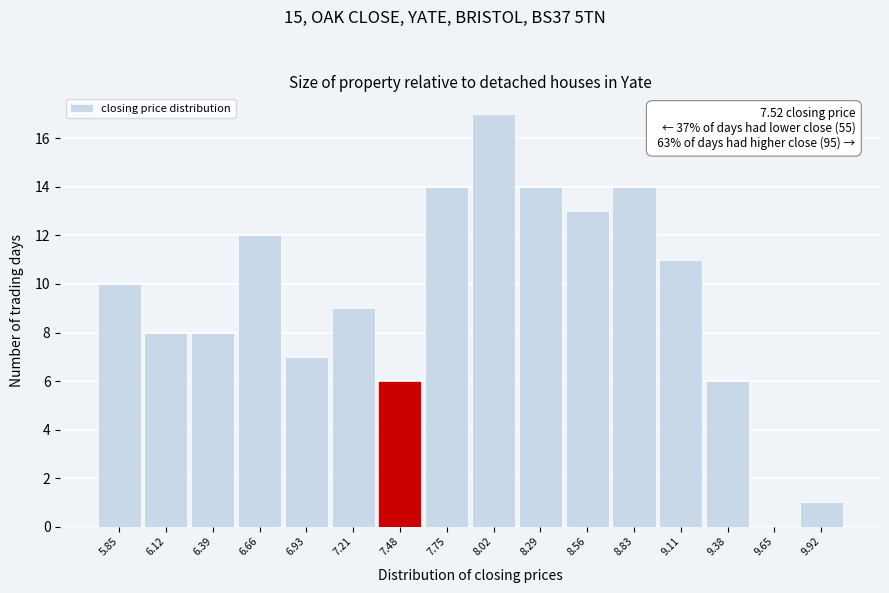

Reading right to left, list all the values displayed in this chart.

9.92=1	9.65=0	9.38=6	9.11=11	8.83=14	8.56=13	8.29=14	8.02=17	7.75=14	7.48=6	7.21=9	6.93=7	6.66=12	6.39=8	6.12=8	5.85=10